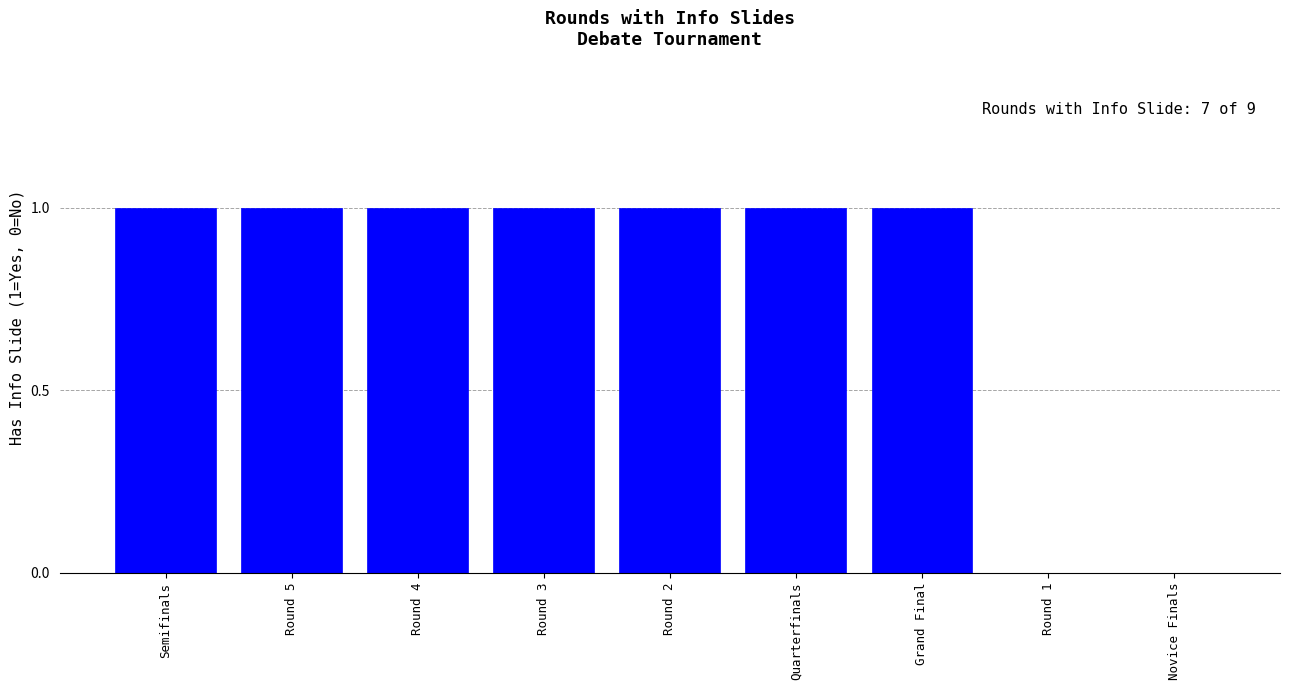

The chart shows a value of 1 at Quarterfinals. True or false?

True